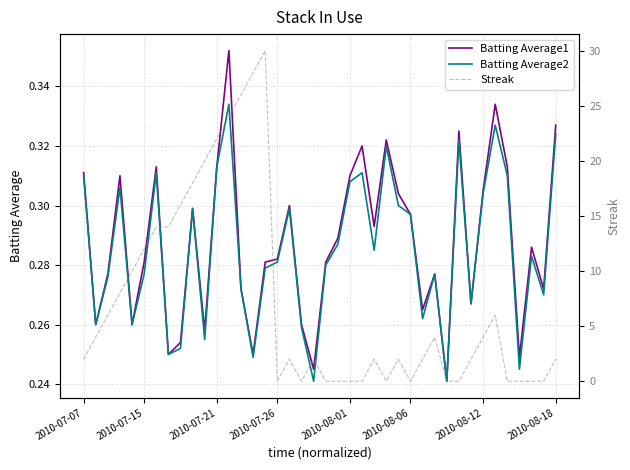

How many lines are shown in the chart?

3